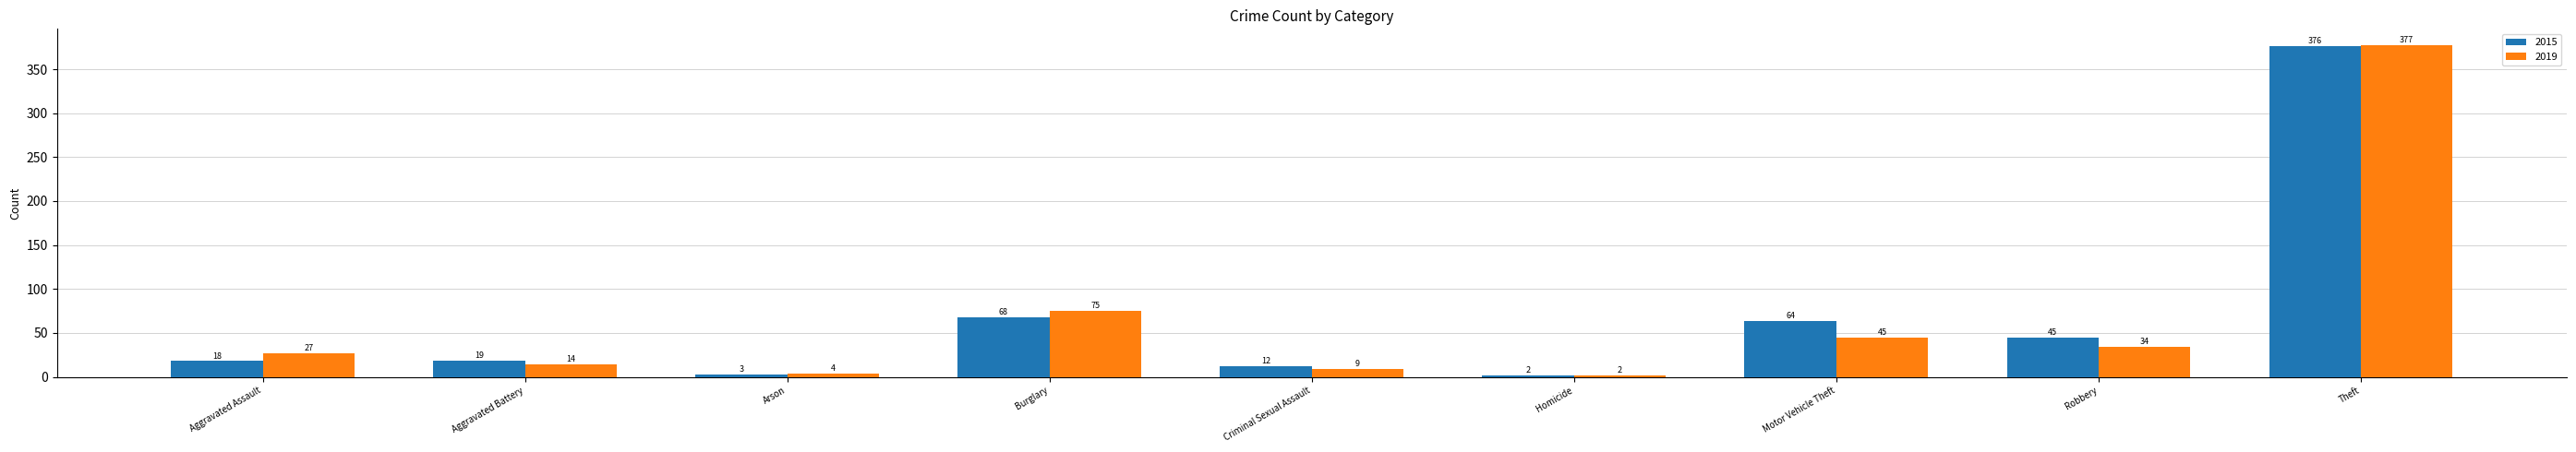

Reading left to right, what are all the values shown in this chart?

2015: 18	19	3	68	12	2	64	45	376
2019: 27	14	4	75	9	2	45	34	377